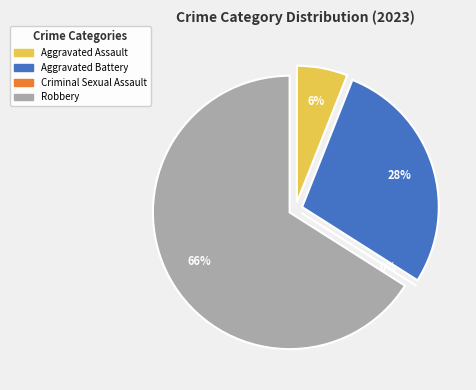

Does any single category account for the majority?

Yes